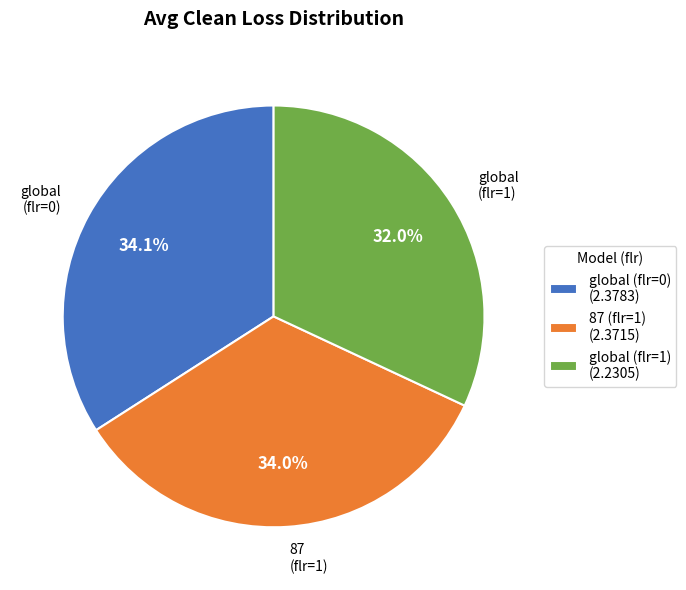

How many segments does this pie chart have?

3